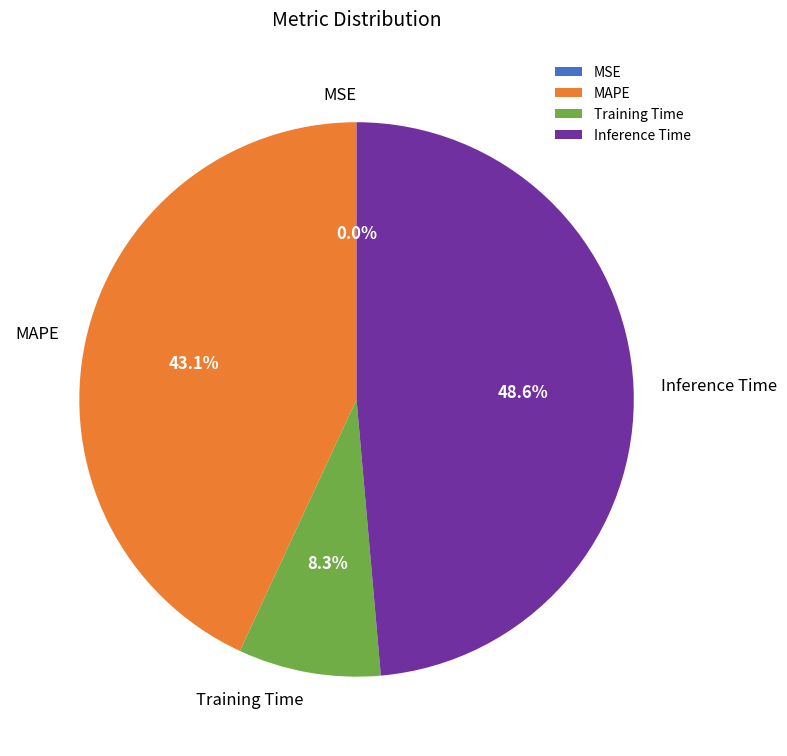

Does Training Time represent more than half of the total?

No